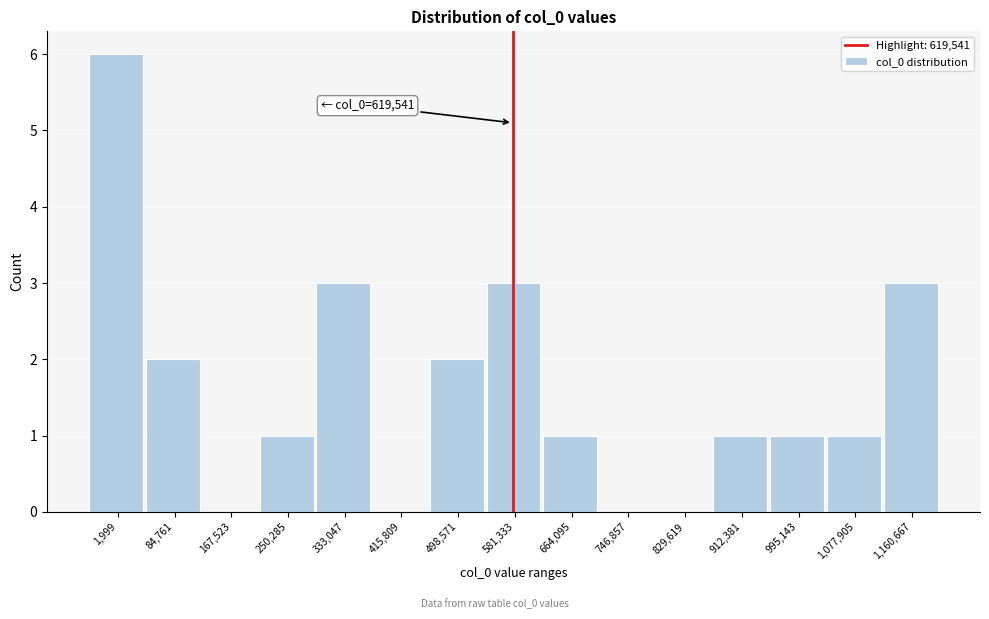

Reading left to right, extract all data points from this chart.

1,999=6	84,761=2	167,523=0	250,285=1	333,047=3	415,809=0	498,571=2	581,333=3	664,095=1	746,857=0	829,619=0	912,381=1	995,143=1	1,077,905=1	1,160,667=3